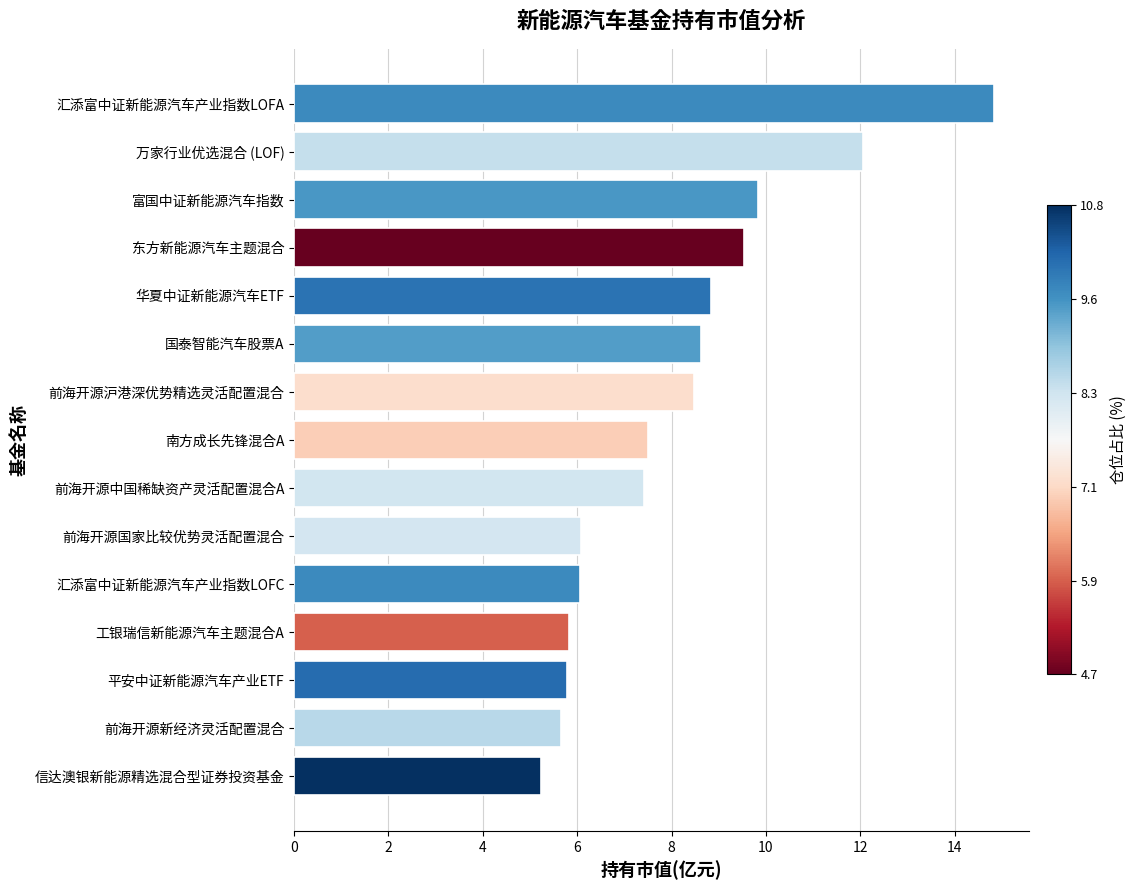

Which has a higher value, 万家行业优选混合 (LOF) or 南方成长先锋混合A?

万家行业优选混合 (LOF)